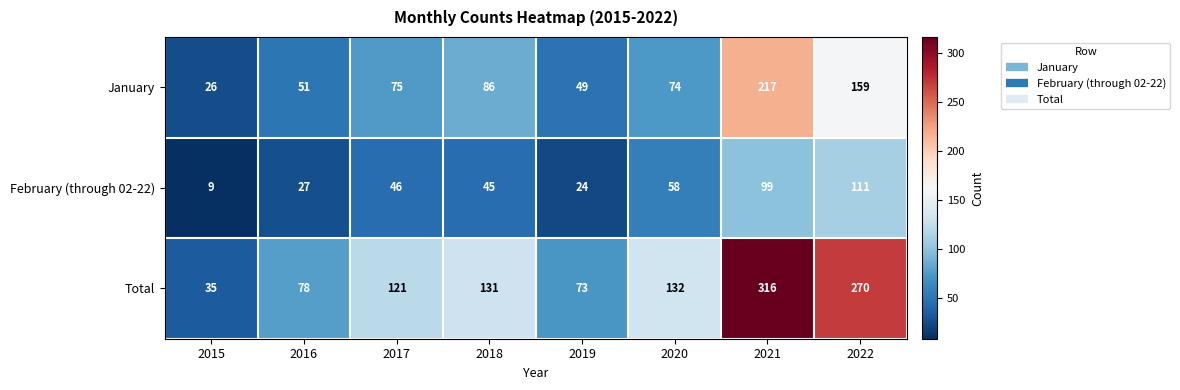

Rank the series by their maximum value, from lowest to highest.

February (through 02-22), January, Total